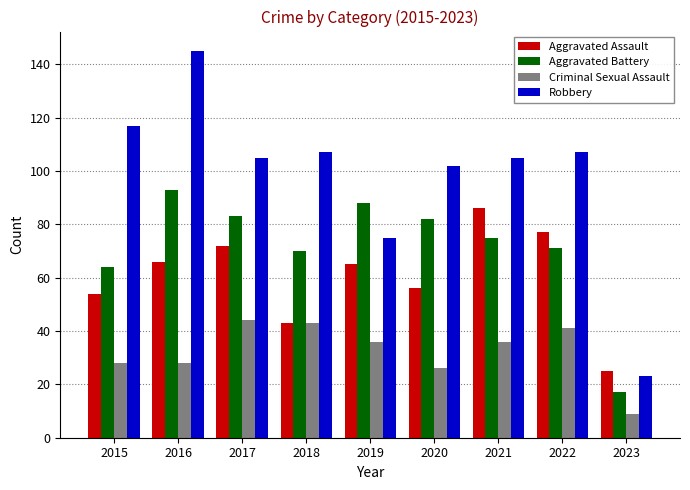

Between 2021 and 2022, which series saw the biggest shift?

Aggravated Assault